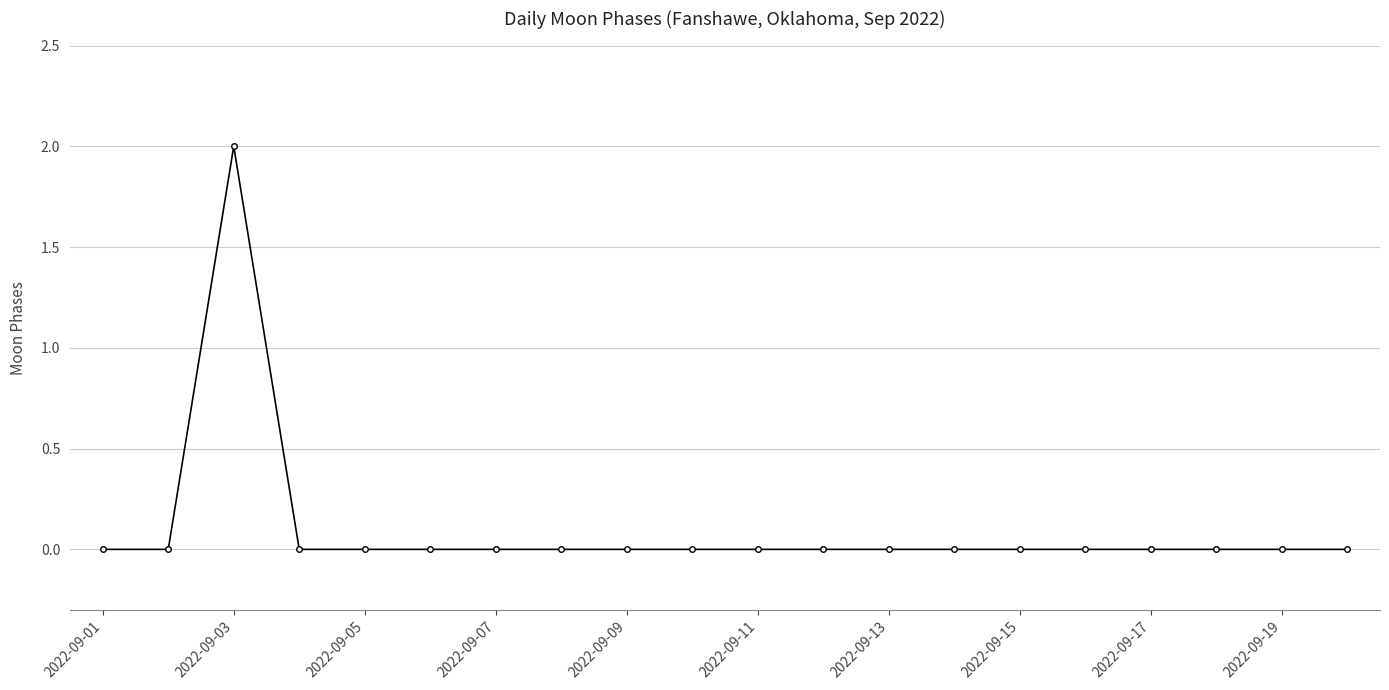

How many distinct data groups are displayed?

1